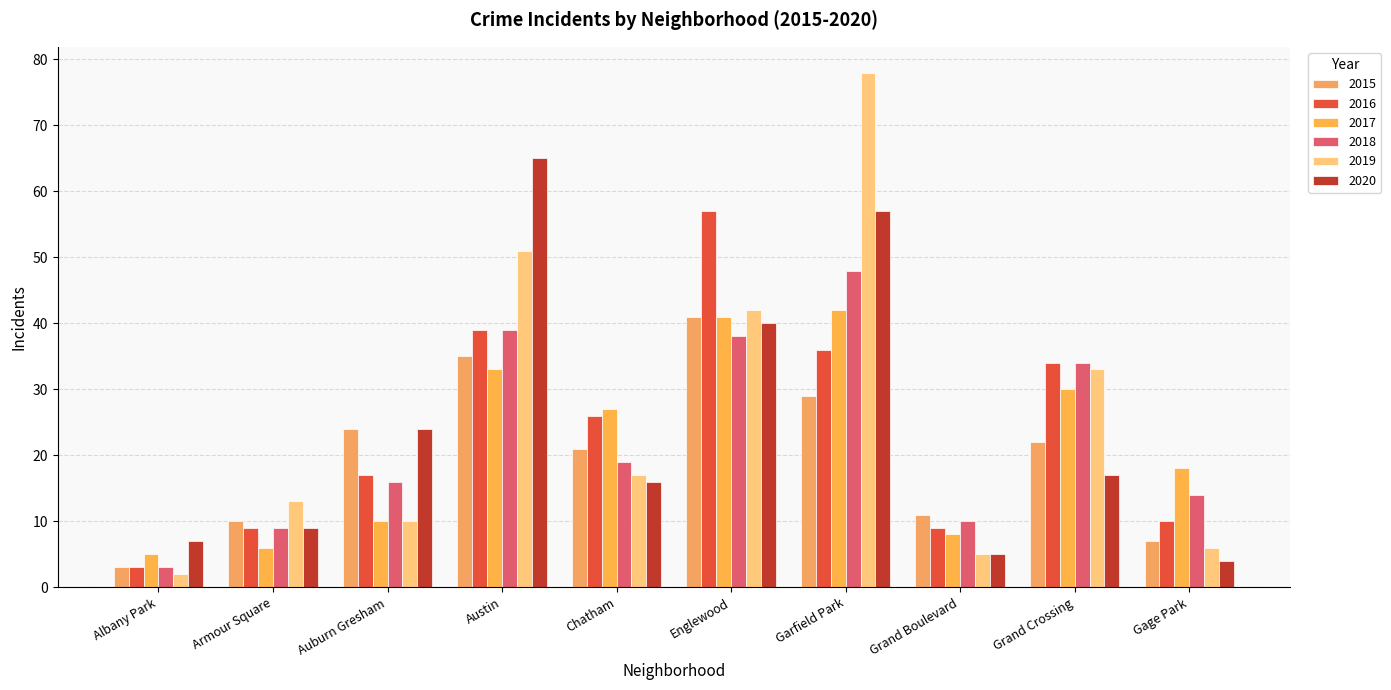

What is the sum of all 2018 values?

230